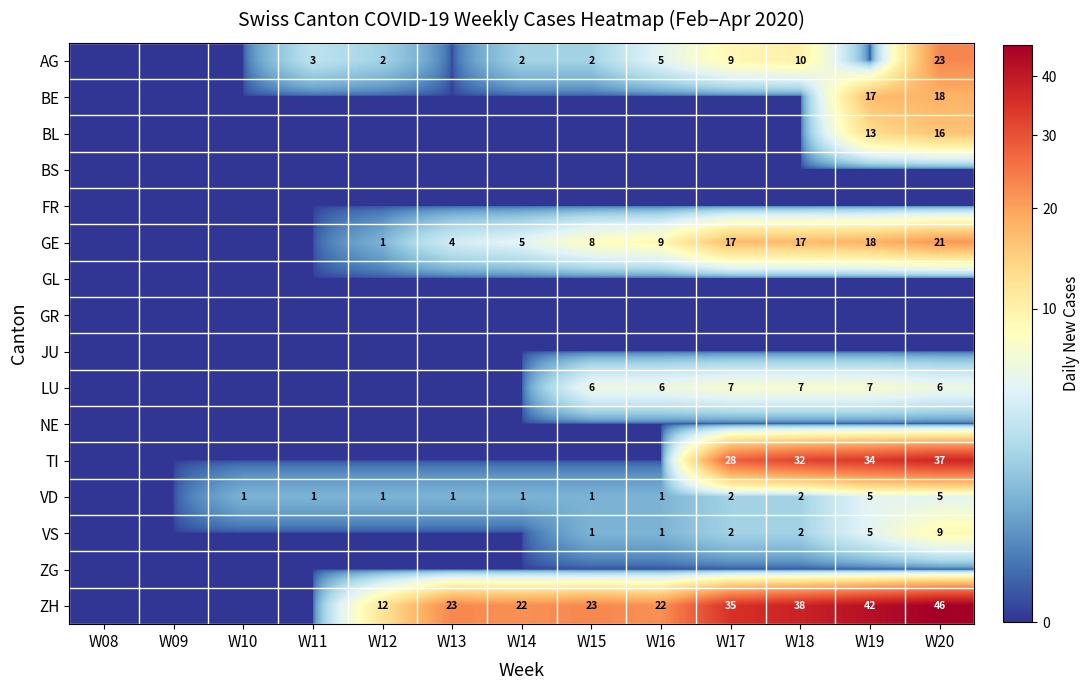

The value of VS at W20 is 9. True or false?

True